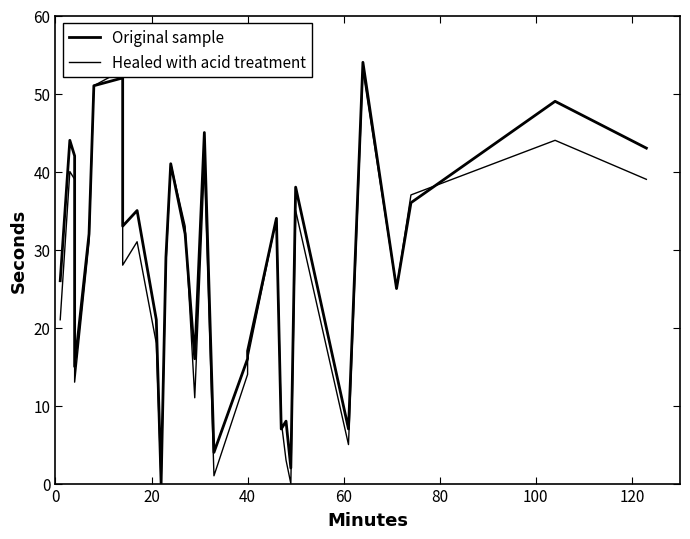

What are all the series names shown in the legend?

Original sample, Healed with acid treatment